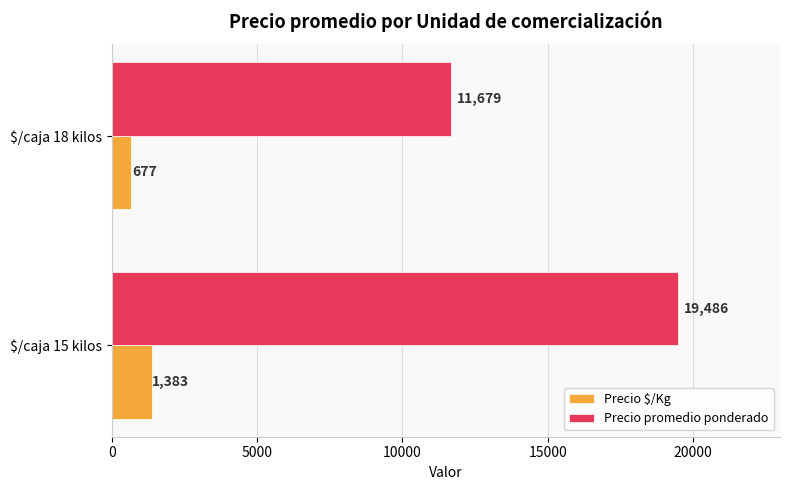

What is the average value of the Precio $/Kg series?

1030